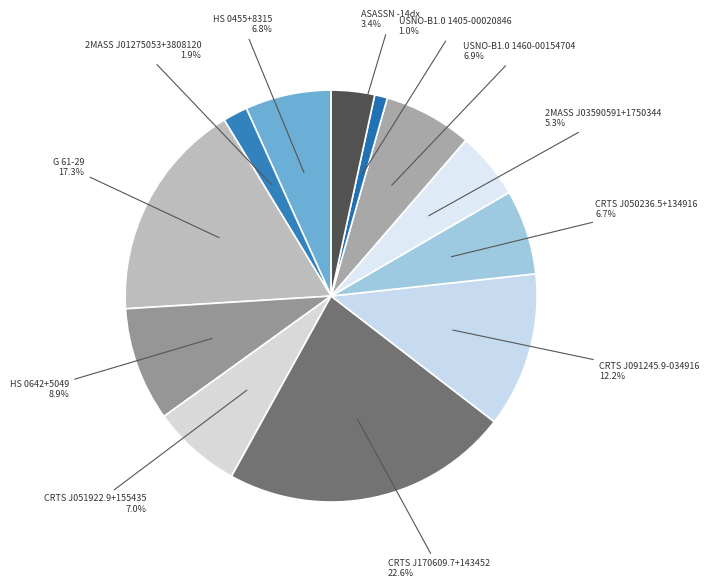

How many segments does this pie chart have?

12